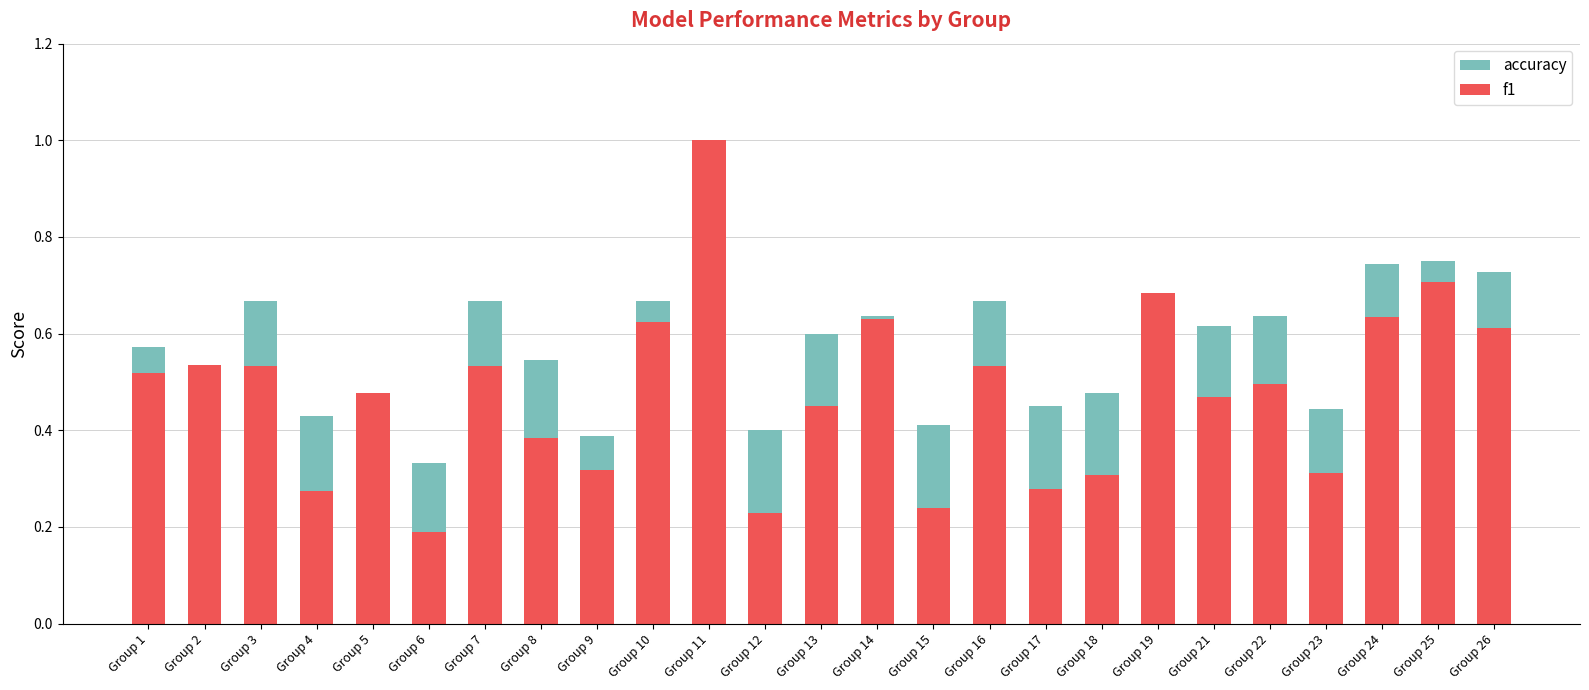

Between Group 10 and Group 15, which is larger?

Group 10